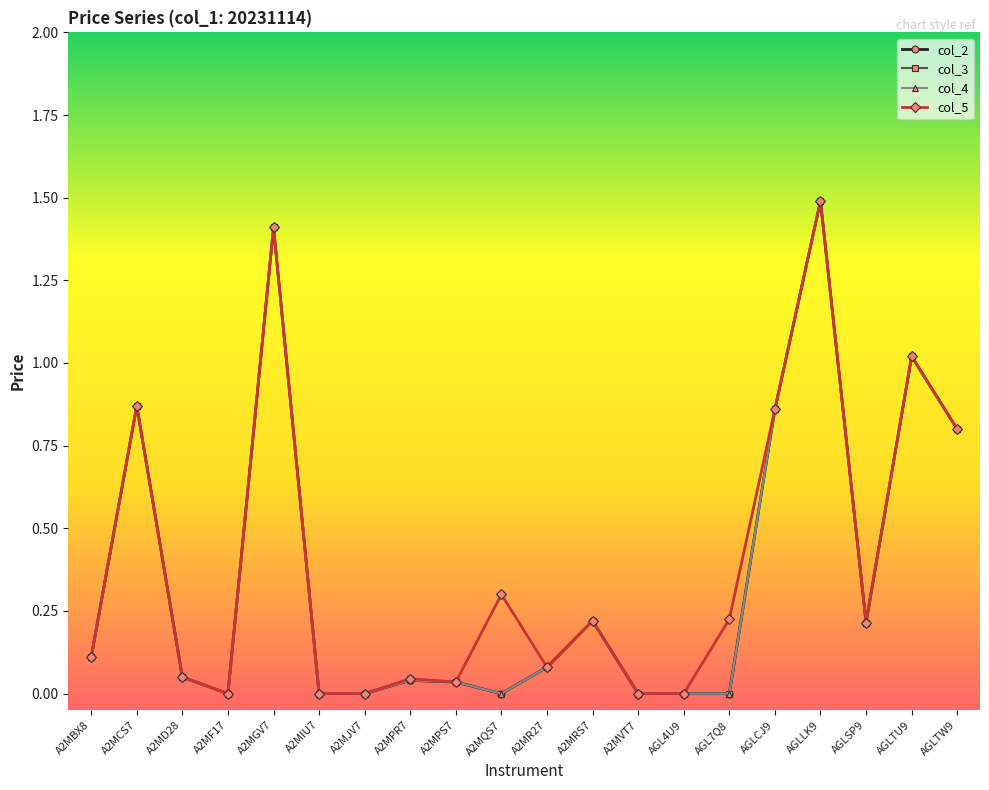

Which series has the largest total across all categories?

col_5